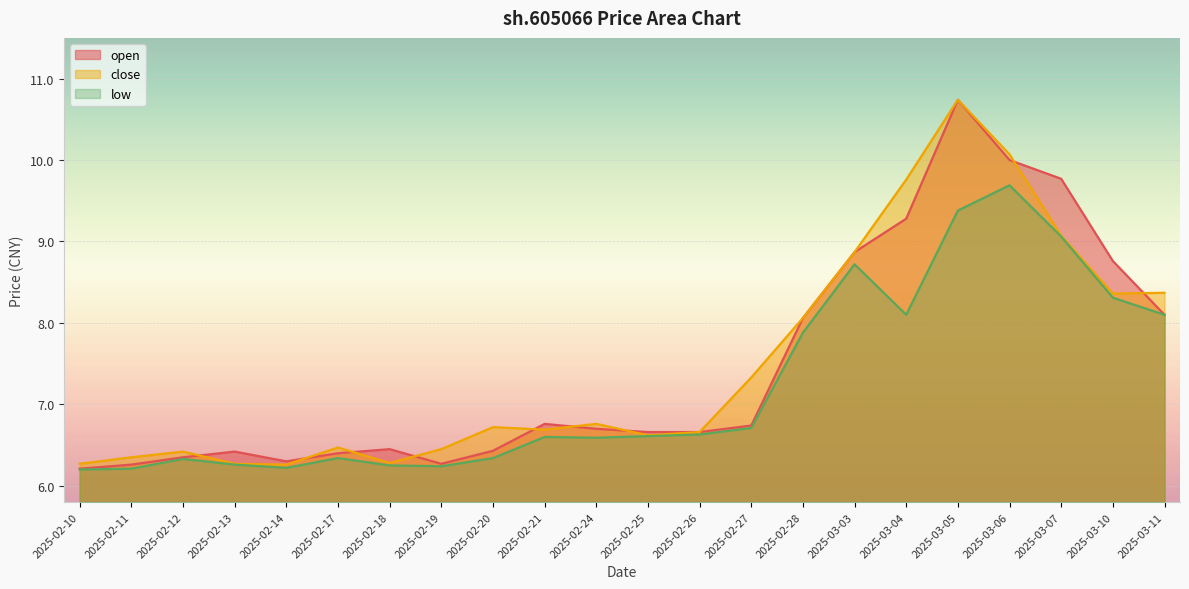

What position from the left is 2025-02-24?

11